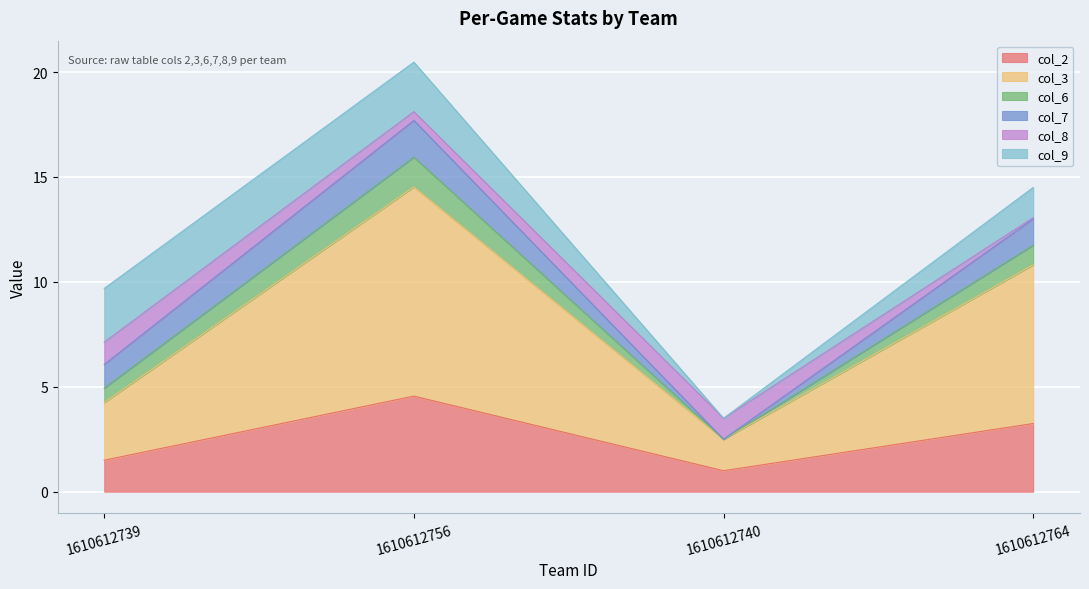

What is the minimum value shown in the chart?

1.0